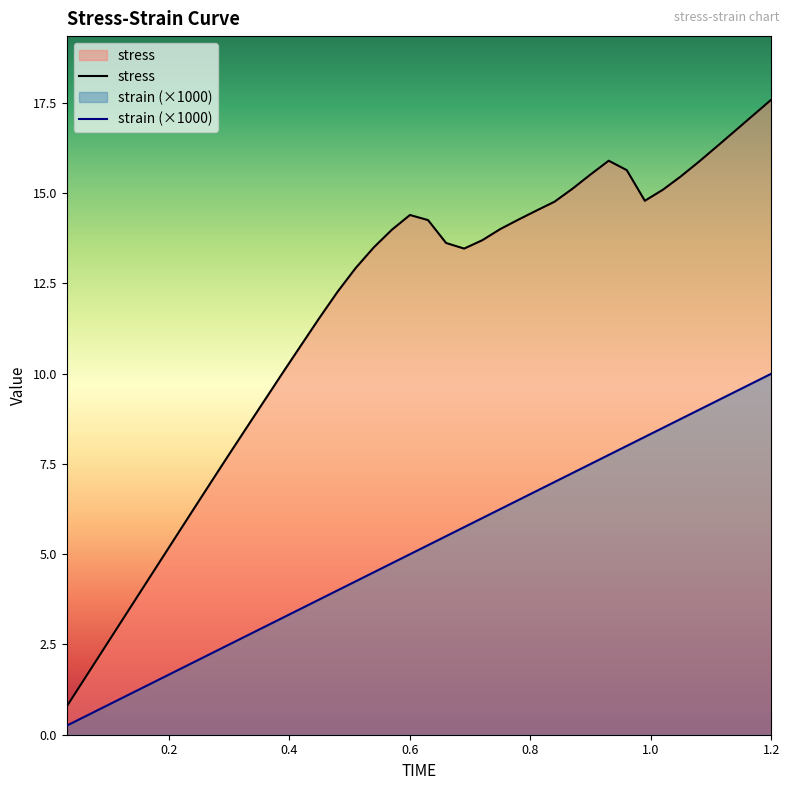

What is the minimum value shown in the chart?

0.2